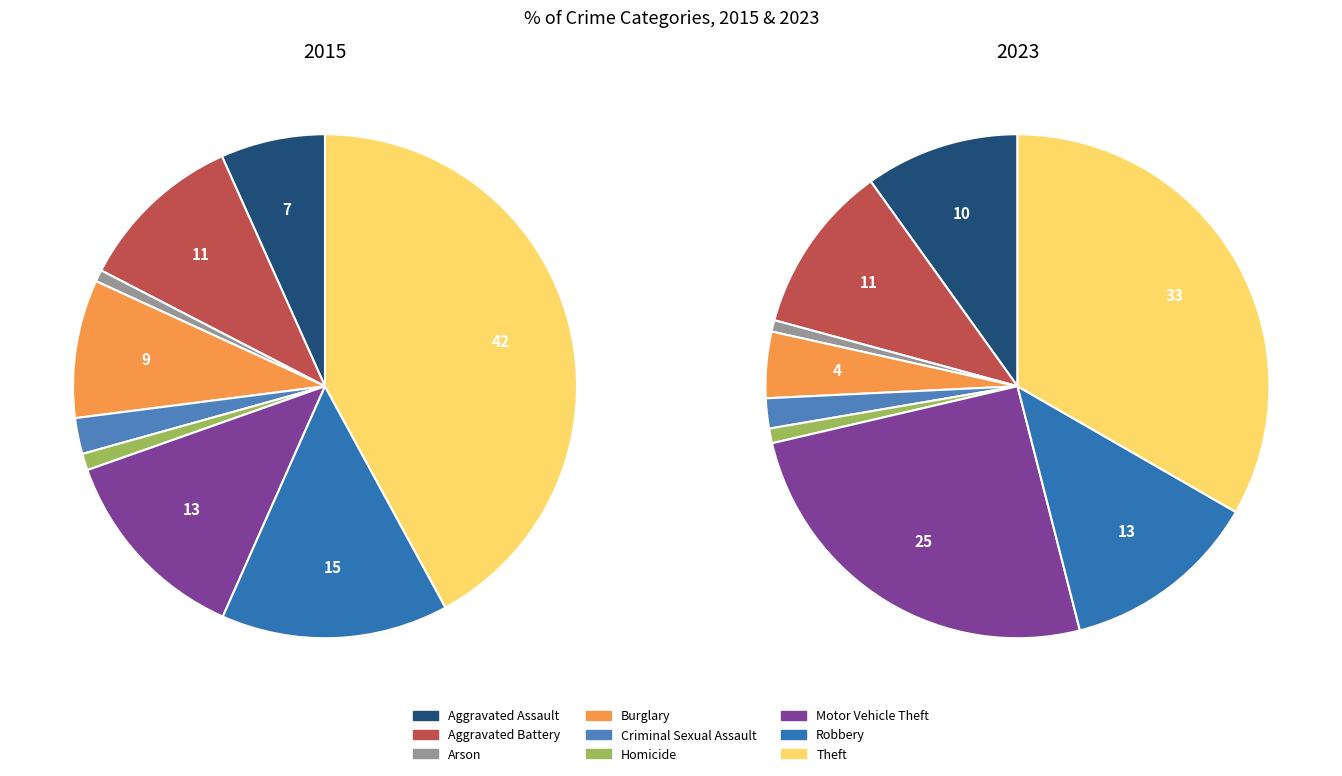

What is the smallest slice in the pie chart?

Arson